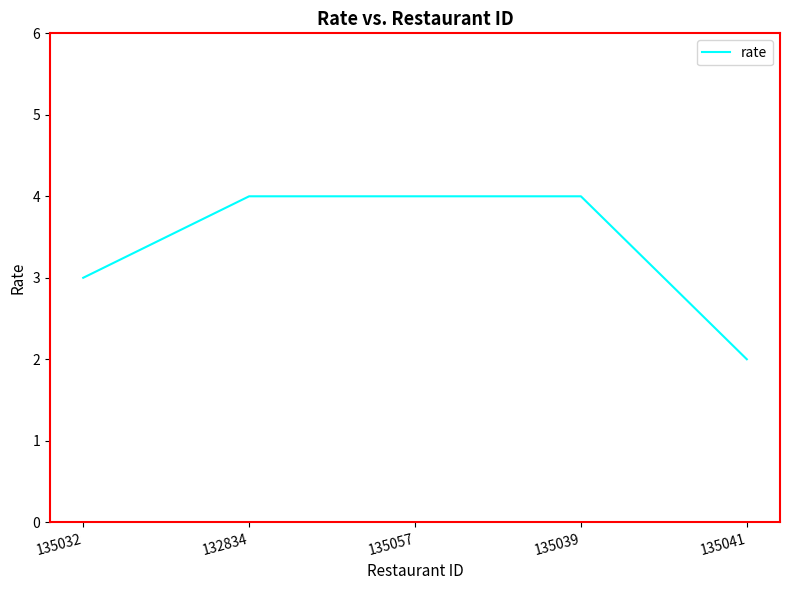

Reading right to left, what are all the values shown in this chart?

135041=2	135039=4	135057=4	132834=4	135032=3